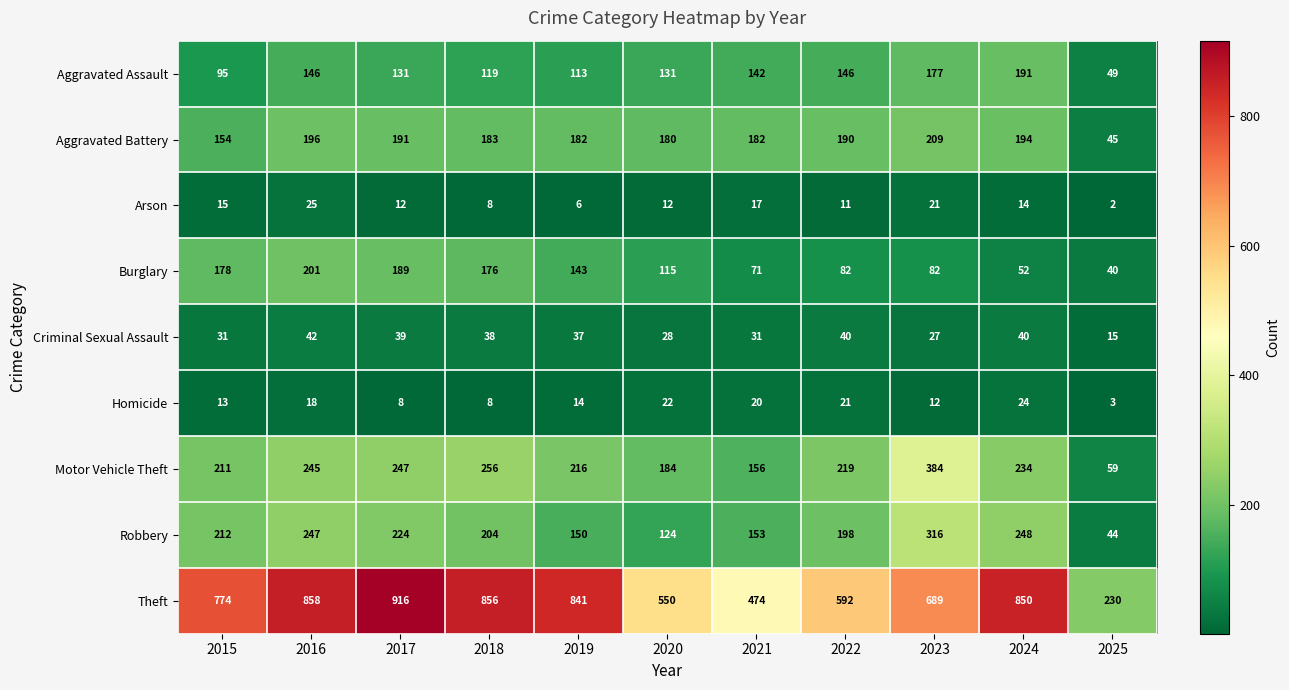

Where is Aggravated Assault nearest to the value 120?

2018